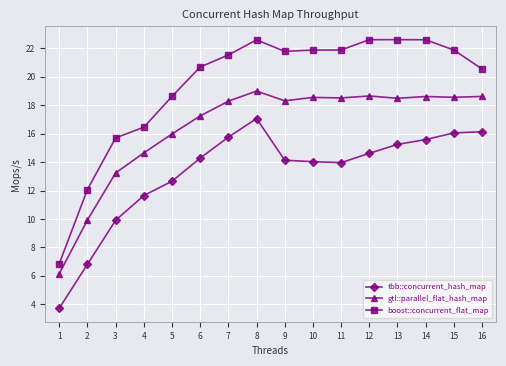

True or false: gtl::parallel_flat_hash_map has a value of 7.1 at 12.

False